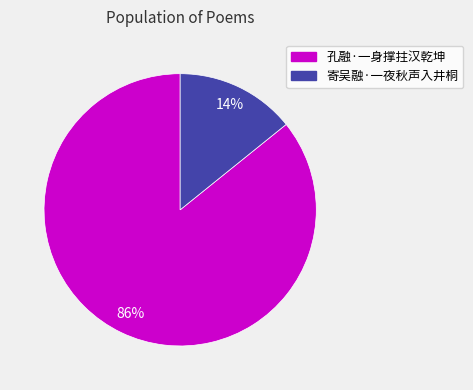

Which category has the biggest portion of the pie?

孔融·一身撑拄汉乾坤